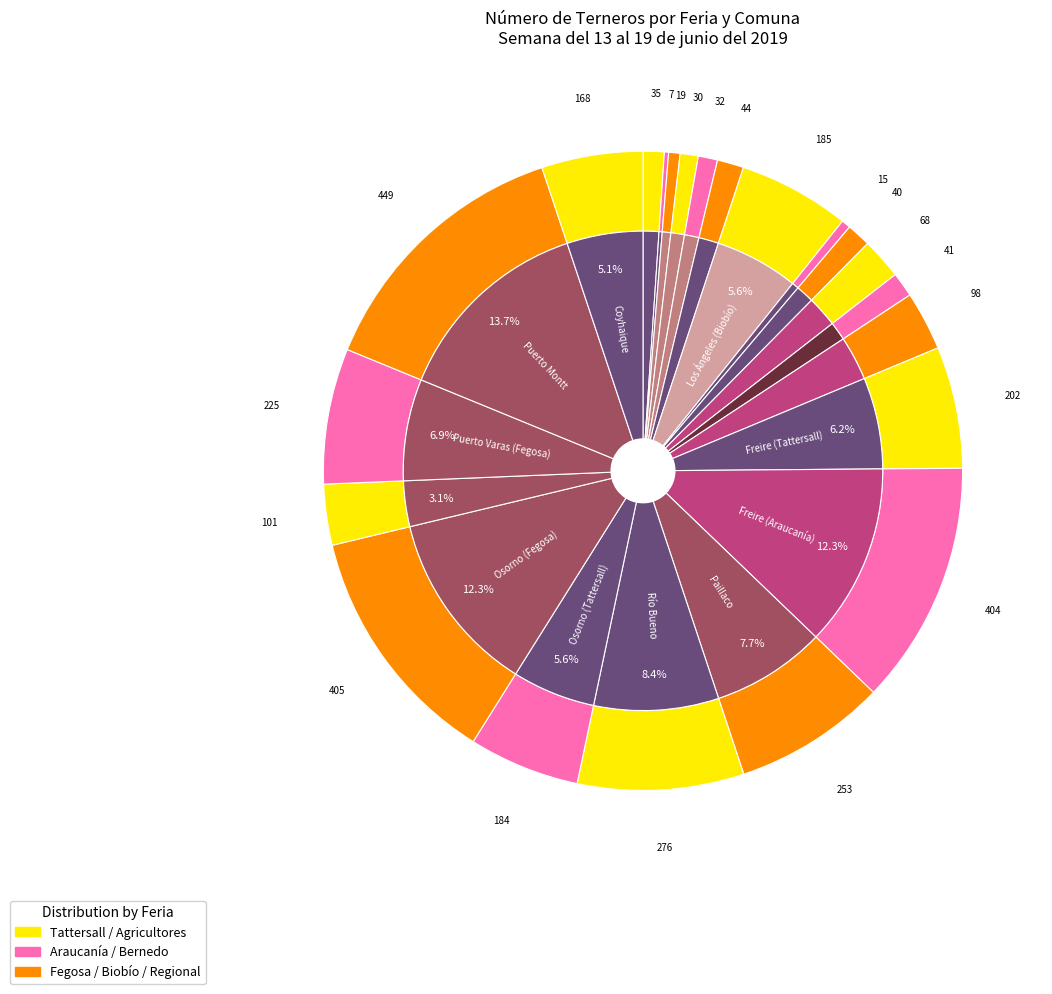

Is it true that Temuco (Bernedo) is 11% of the pie?

False